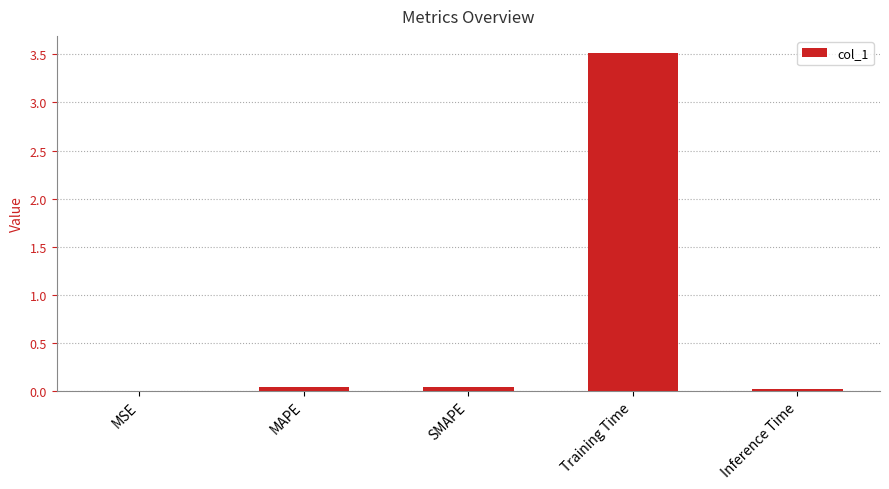

What is the approximate value at Training Time?

3.5